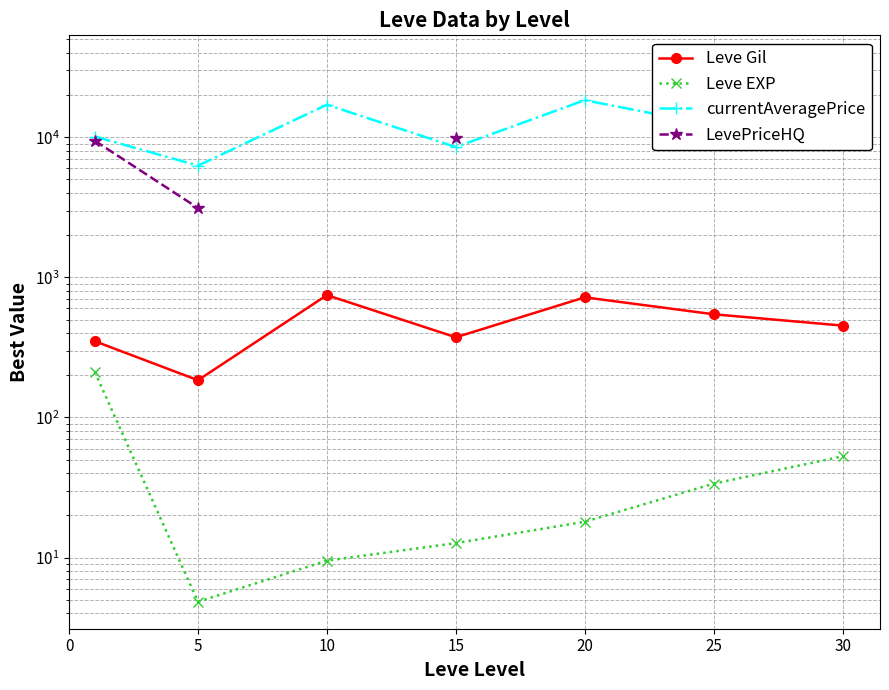

How many lines are shown in the chart?

4